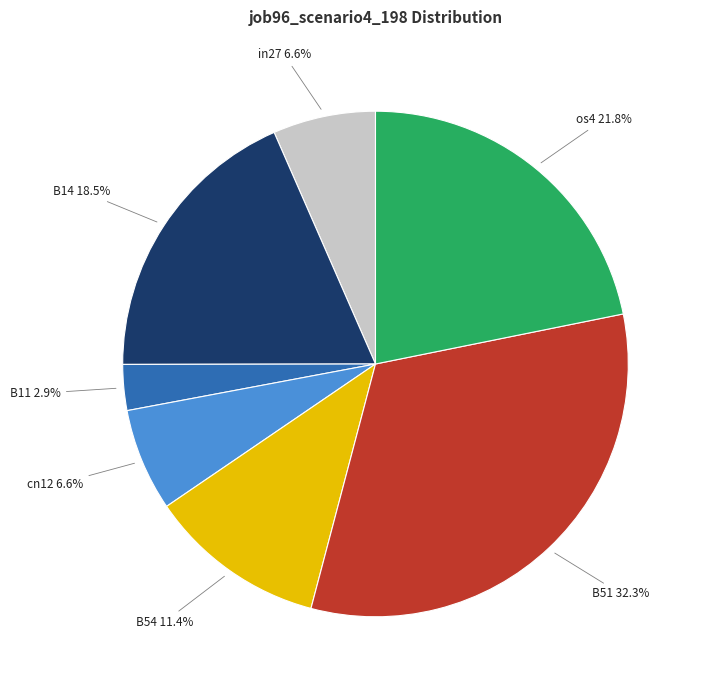

Does any single category account for the majority?

No